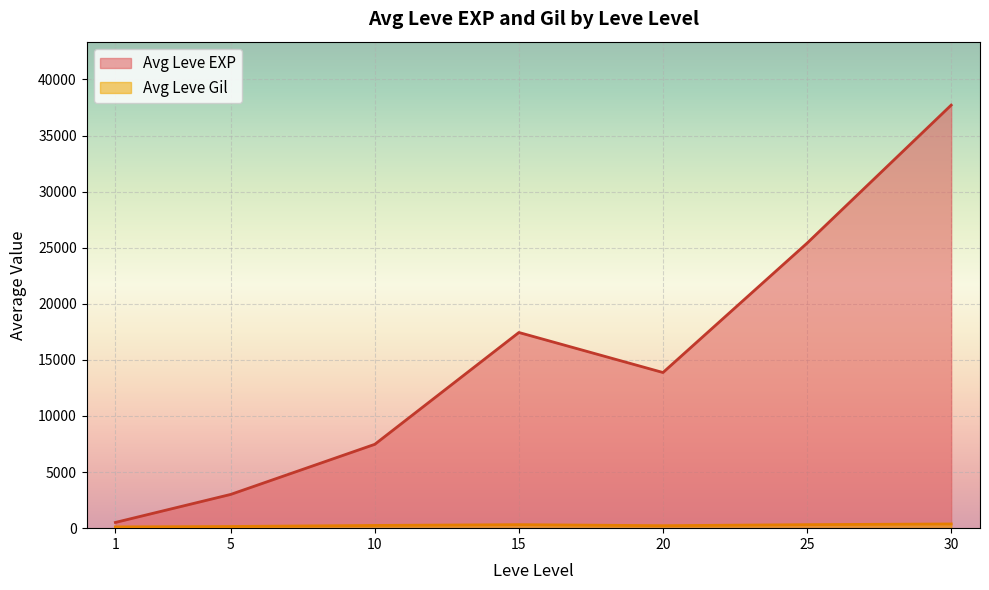

Rank the series by their maximum value, from lowest to highest.

Leve Gil, Leve EXP